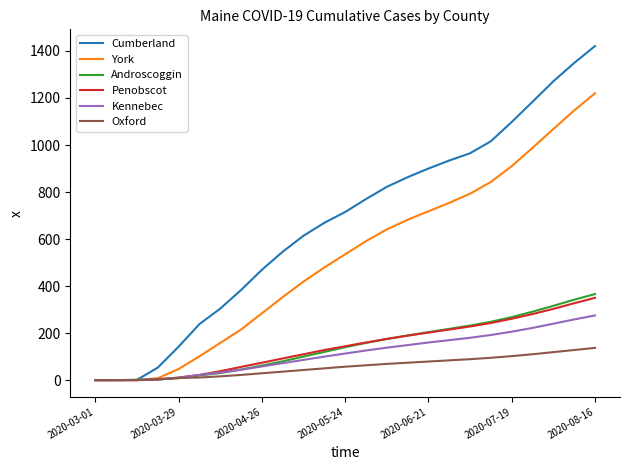

What is the maximum value shown in the chart?

1421